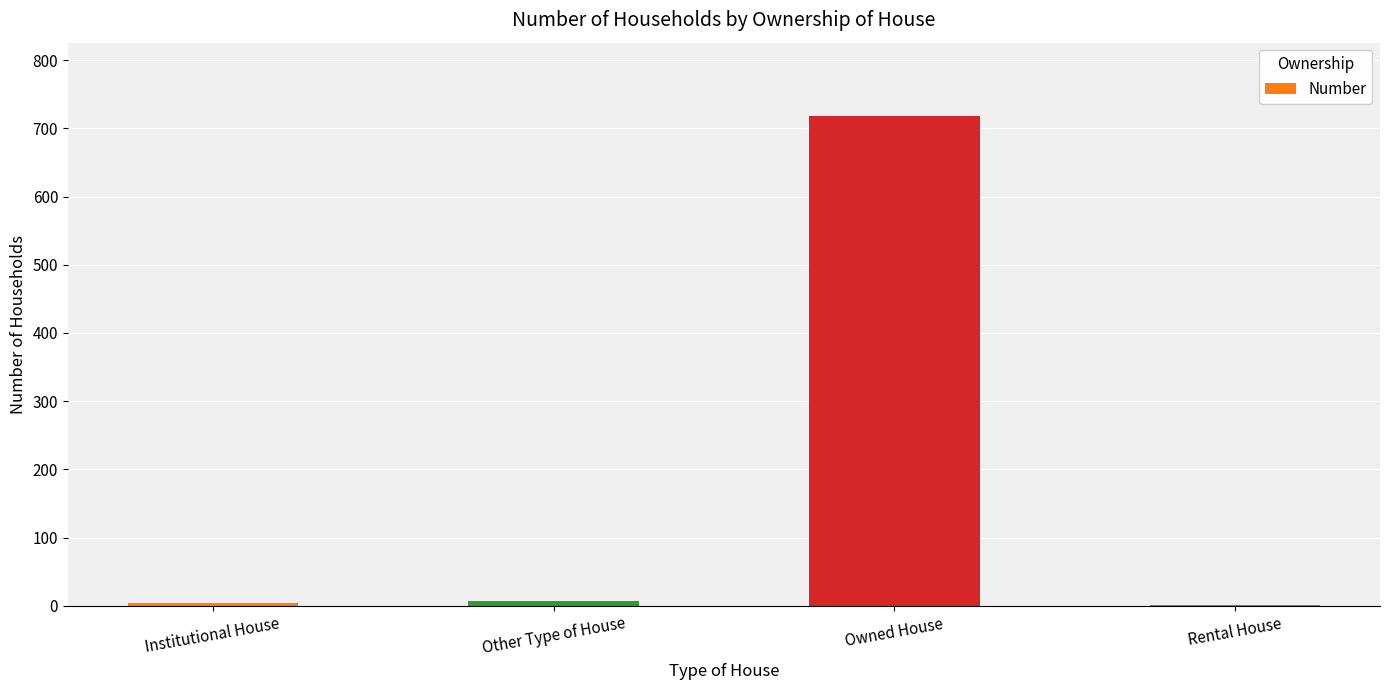

Which category has the highest value across all series?

Owned House